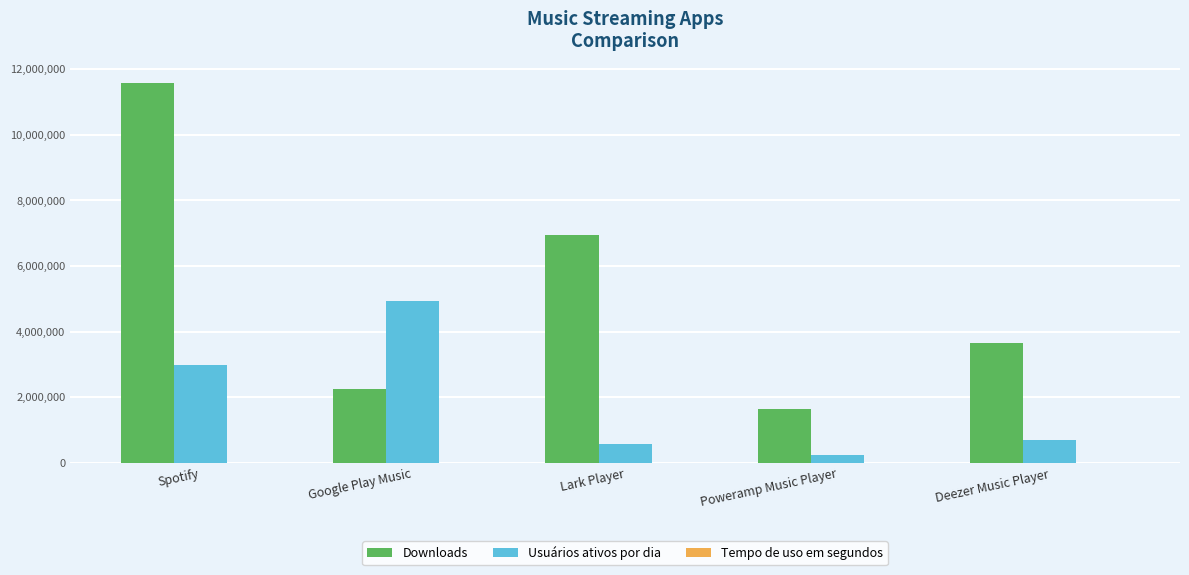

How many groups of bars are there?

5